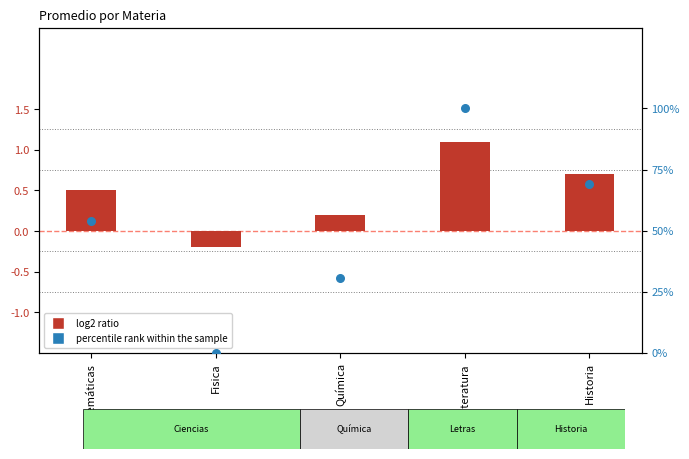

What is the change in value from Fisica to Historia?

+69.2